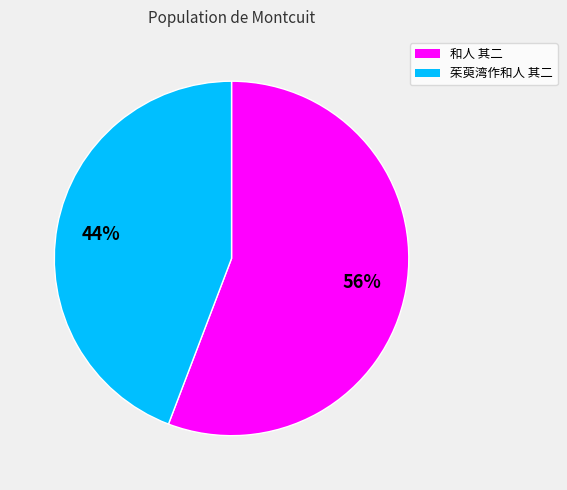

Do 和人 其二 and 茱萸湾作和人 其二 together represent more than half of the pie?

Yes